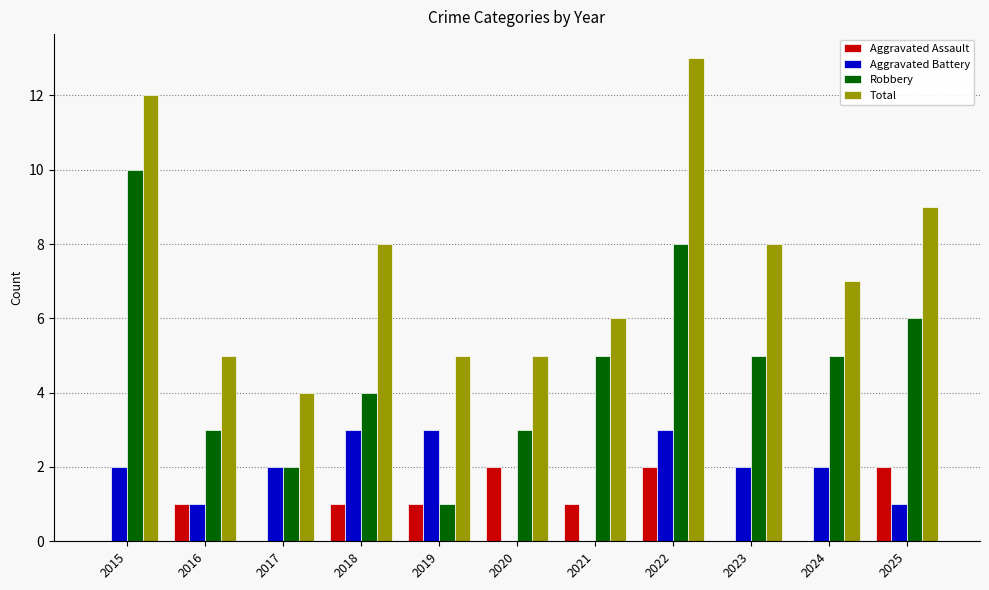

Reading left to right, list all the values displayed in this chart.

Aggravated Assault: 2015=0	2016=1	2017=0	2018=1	2019=1	2020=2	2021=1	2022=2	2023=0	2024=0	2025=2
Aggravated Battery: 2015=2	2016=1	2017=2	2018=3	2019=3	2020=0	2021=0	2022=3	2023=2	2024=2	2025=1
Robbery: 2015=10	2016=3	2017=2	2018=4	2019=1	2020=3	2021=5	2022=8	2023=5	2024=5	2025=6
Total: 2015=12	2016=5	2017=4	2018=8	2019=5	2020=5	2021=6	2022=13	2023=8	2024=7	2025=9